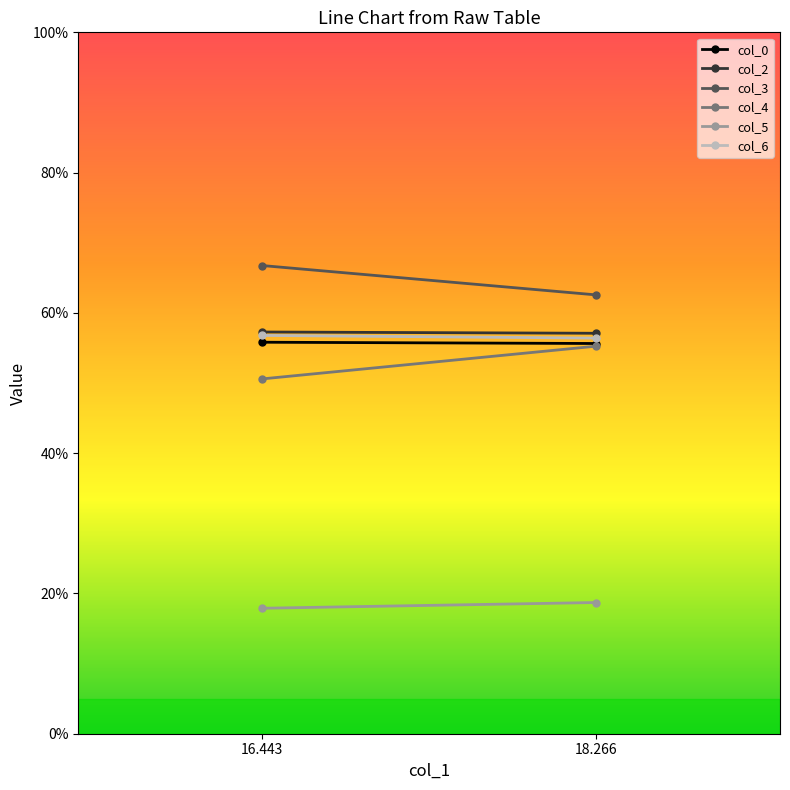

Where is col_0 nearest to the value 55?

18.266